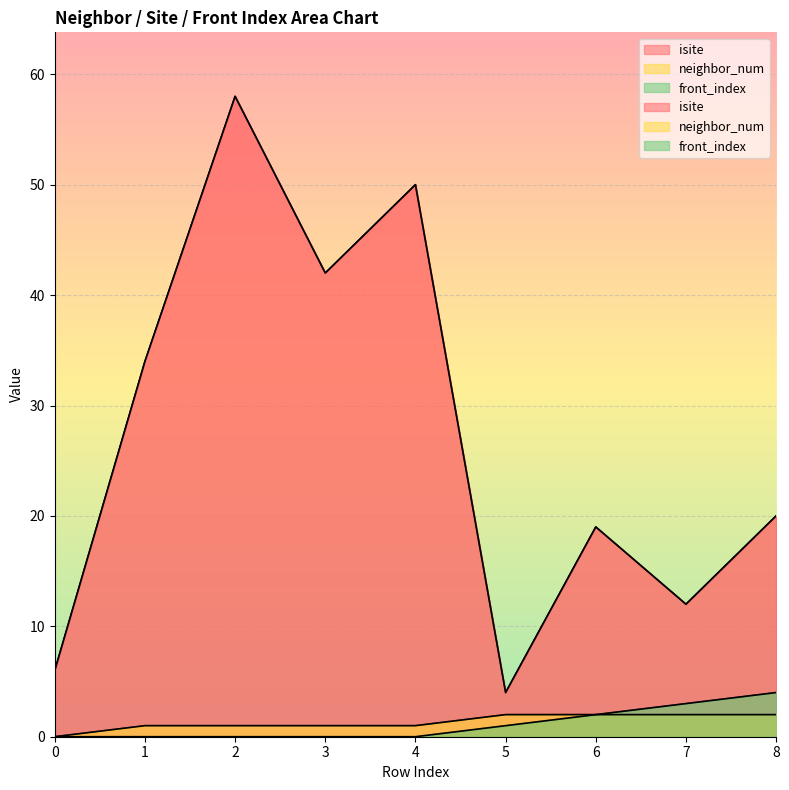

At 8, list the series in order from largest to smallest.

isite, front_index, neighbor_num